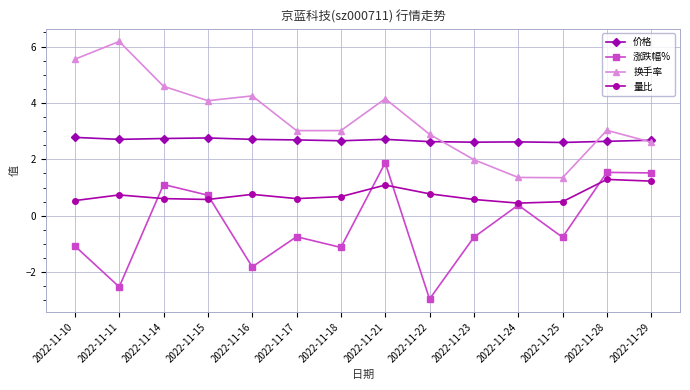

Between 2022-11-15 and 2022-11-17, which series saw the biggest shift?

涨跌幅%